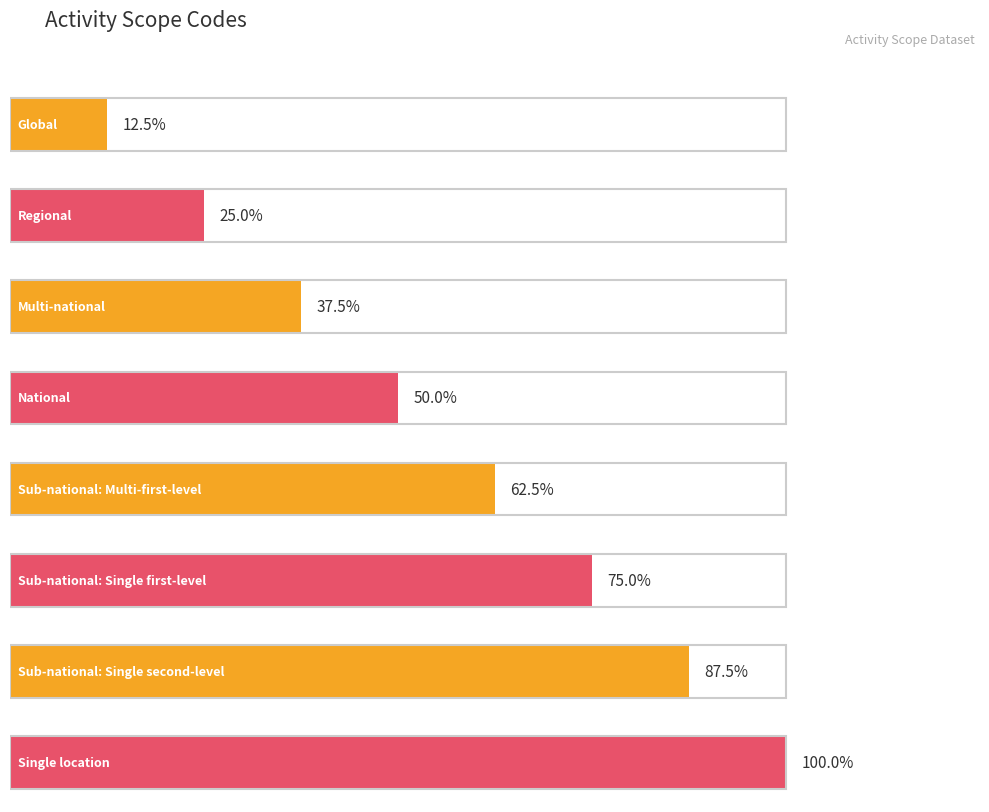

Count the values in the range 3 to 7.

5